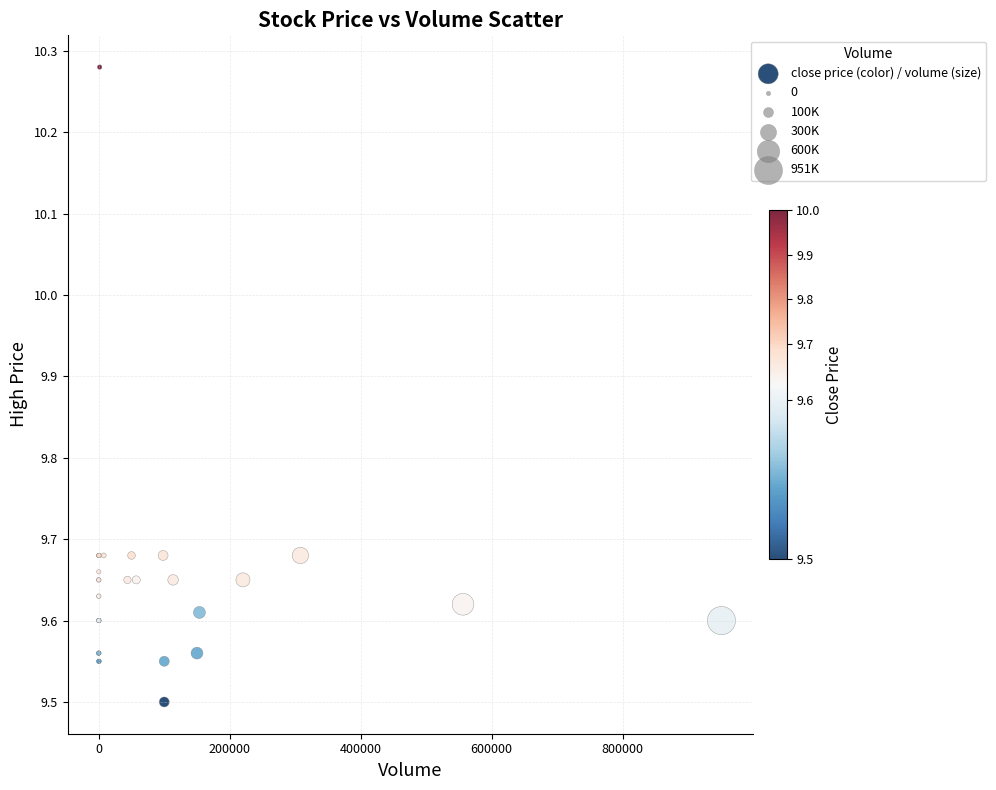

What Y value in the scatter plot is closest to 9?

9.5